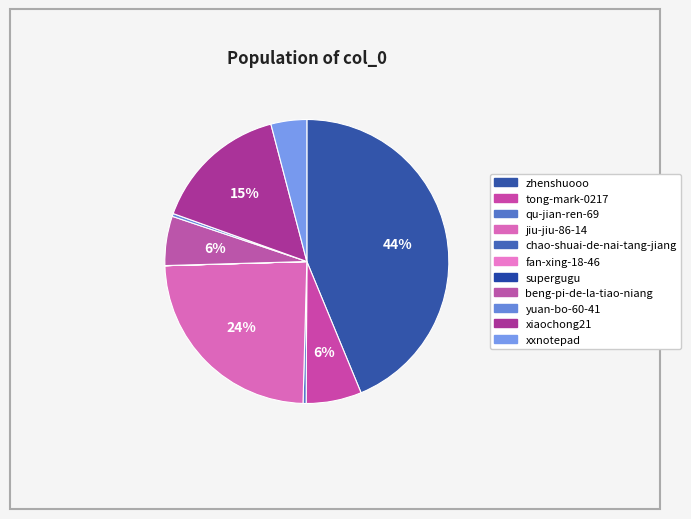

Rank the categories by value from lowest to highest.

chao-shuai-de-nai-tang-jiang, fan-xing-18-46, supergugu, yuan-bo-60-41, qu-jian-ren-69, xxnotepad, beng-pi-de-la-tiao-niang, tong-mark-0217, xiaochong21, jiu-jiu-86-14, zhenshuooo